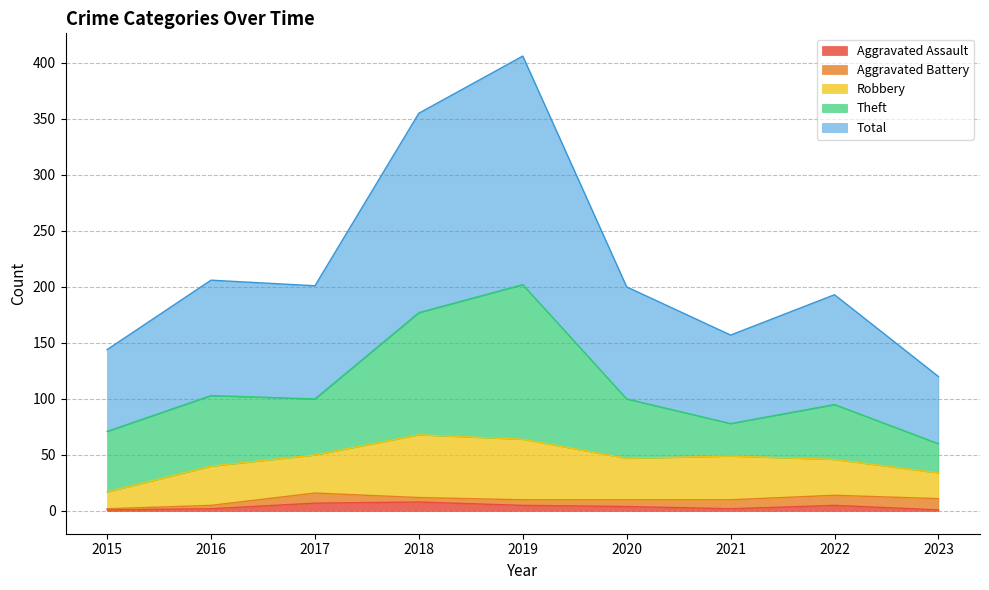

True or false: Theft and Total intersect in this chart.

False